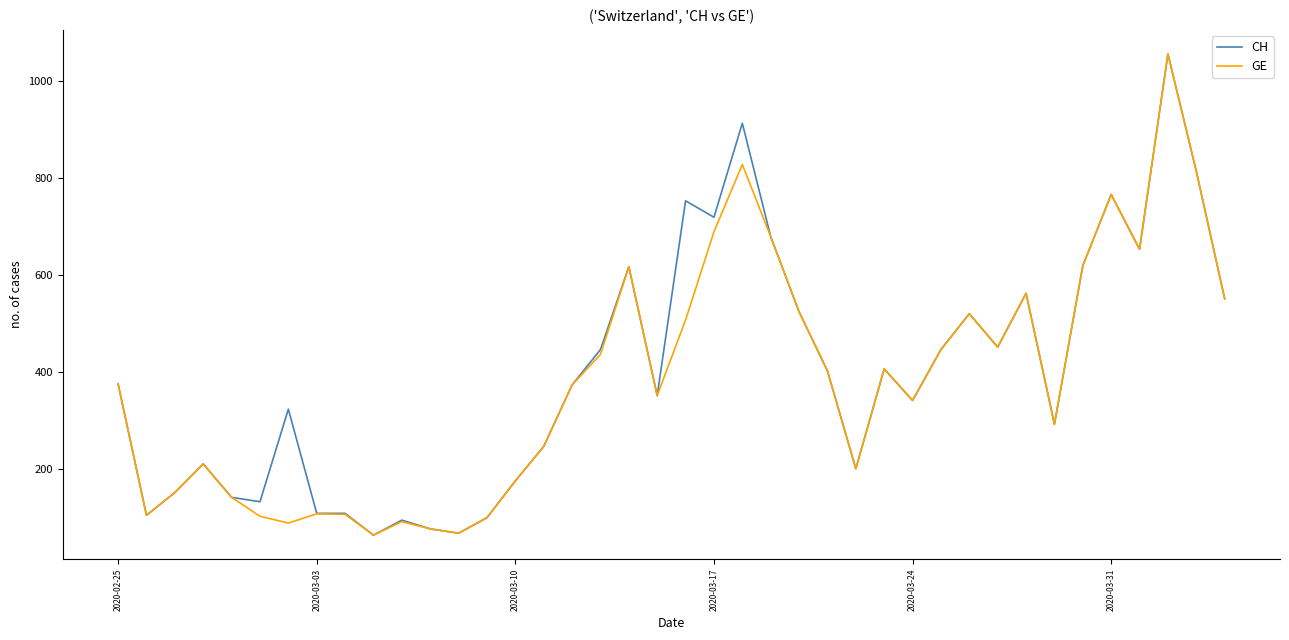

What is the lowest value of the CH series?

63